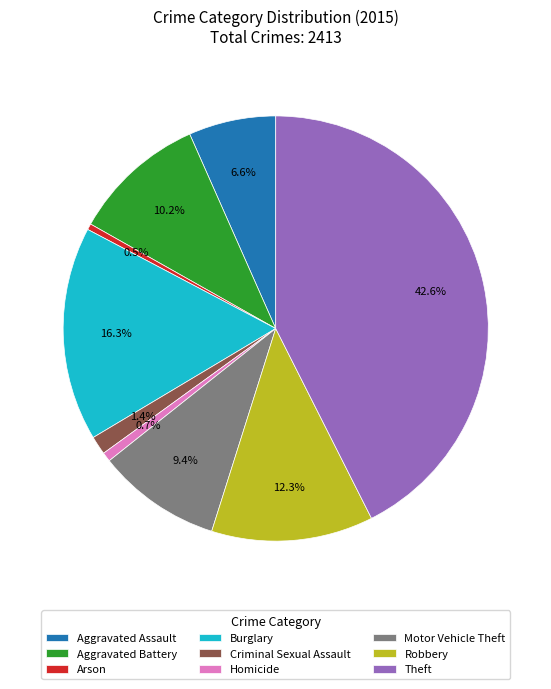

The Burglary slice represents 25% of the pie. True or false?

False